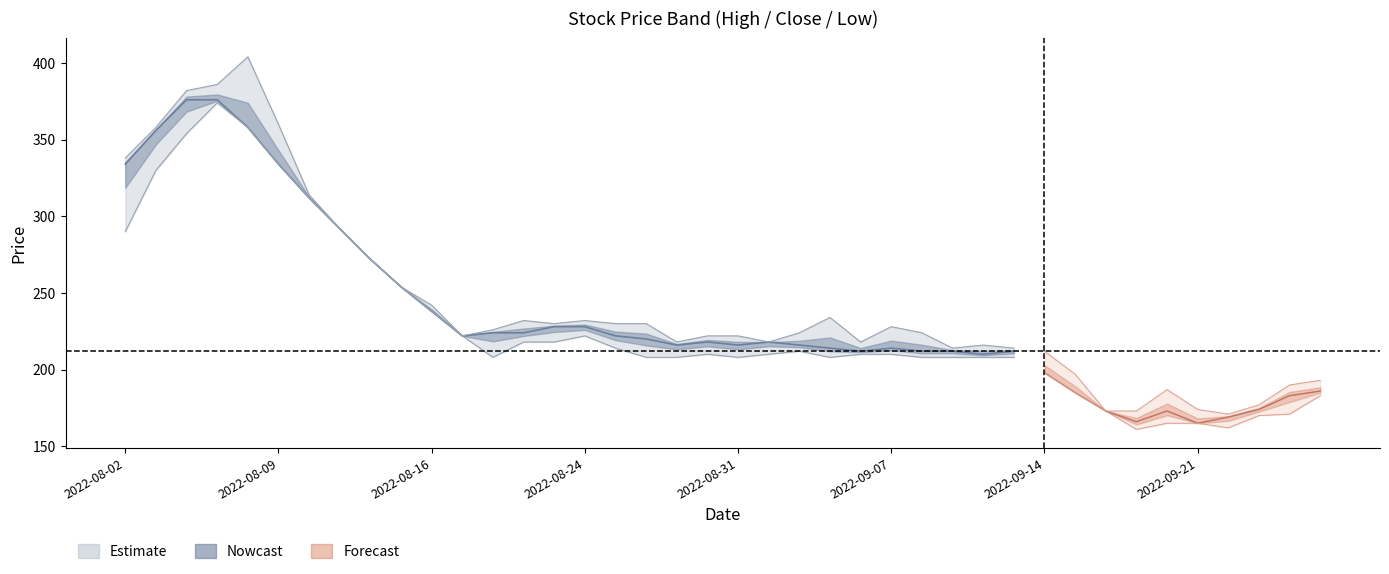

What value does the Close series have at 38, to the nearest 5?

185